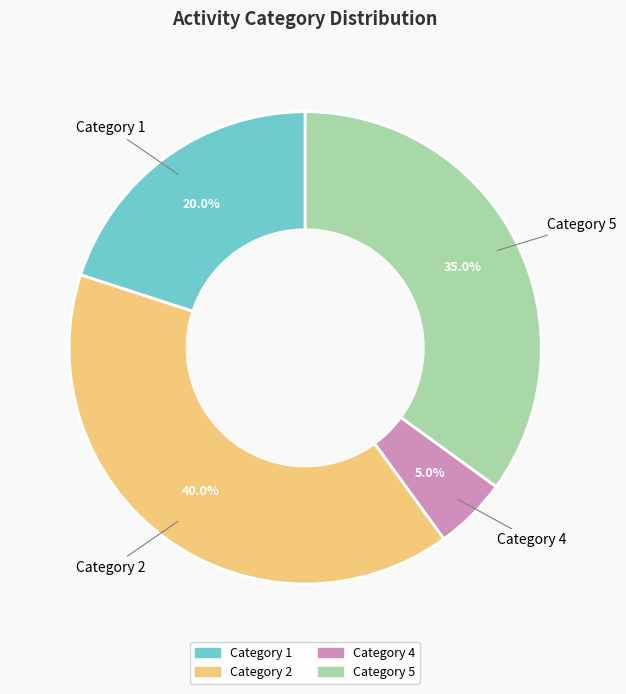

To the nearest percent, what is the average slice percentage?

25%